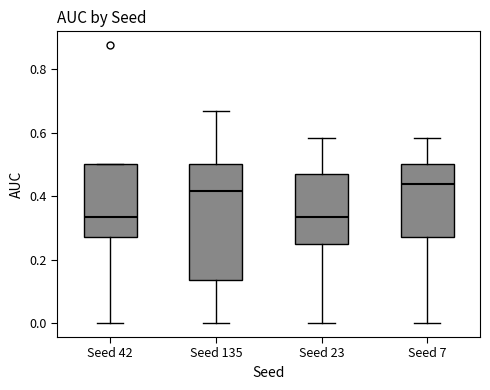

Comparing the boxes themselves (not the whiskers), which one is the tallest?

Seed 135